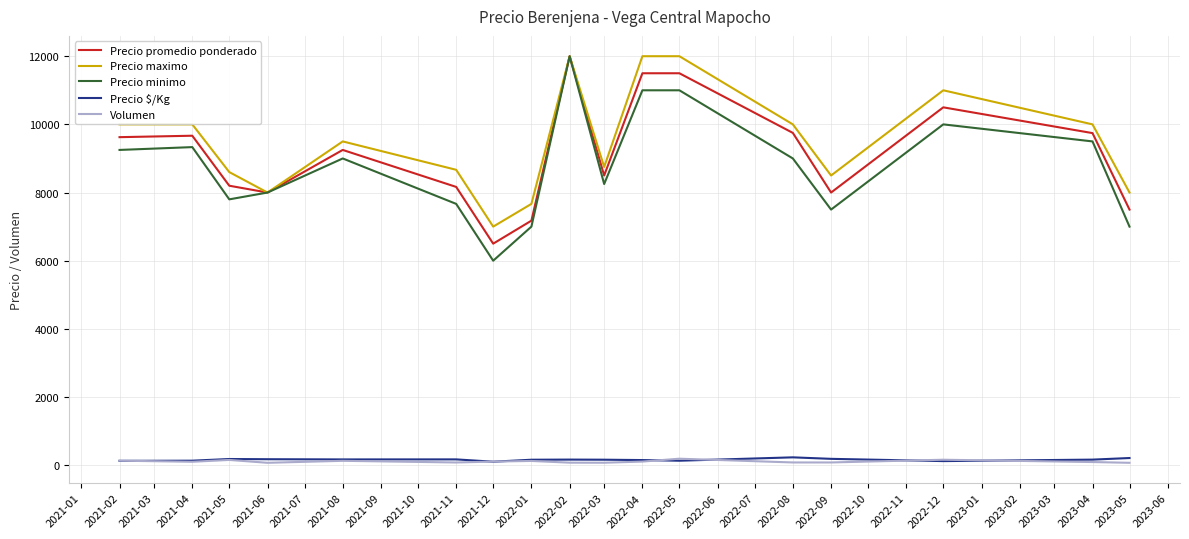

True or false: Volumen and Precio maximo cross at least once.

False